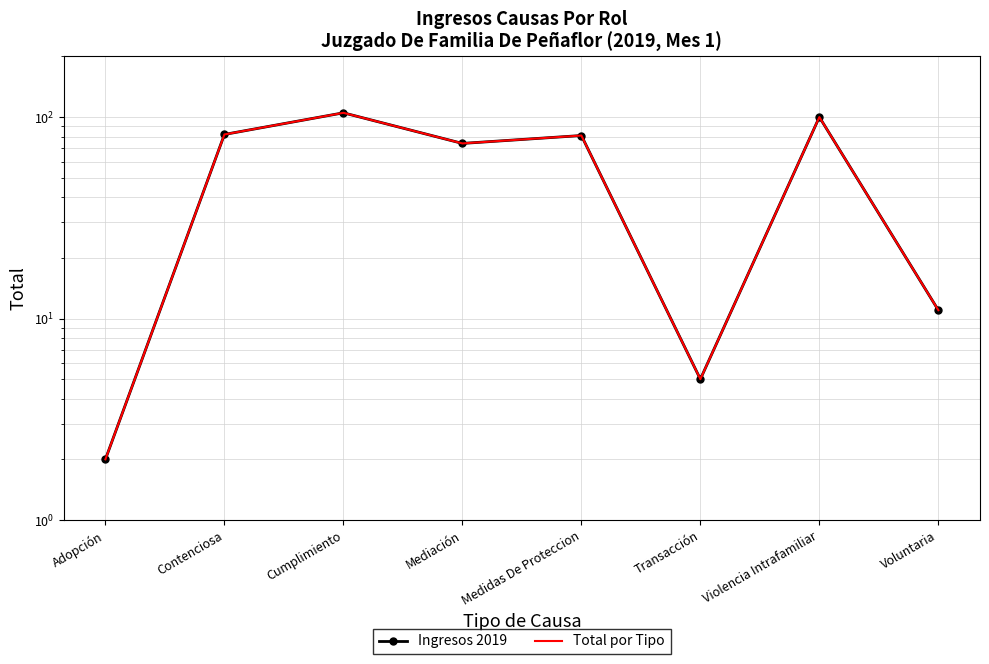

What is the sum of the Ingresos 2019 values at Mediación and Contenciosa?

156